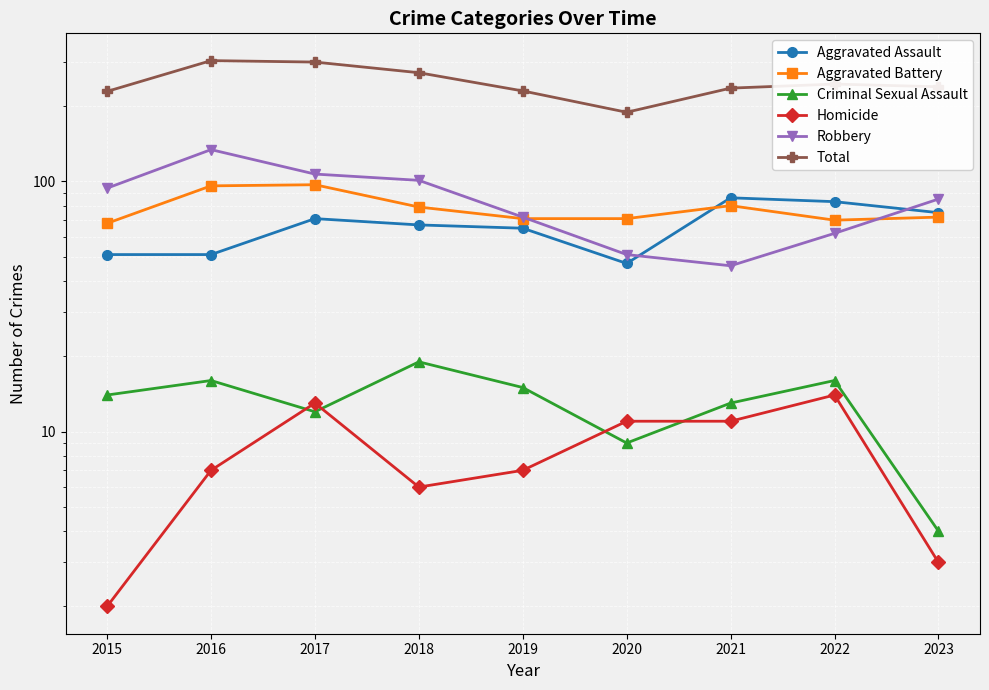

How many lines are shown in the chart?

6